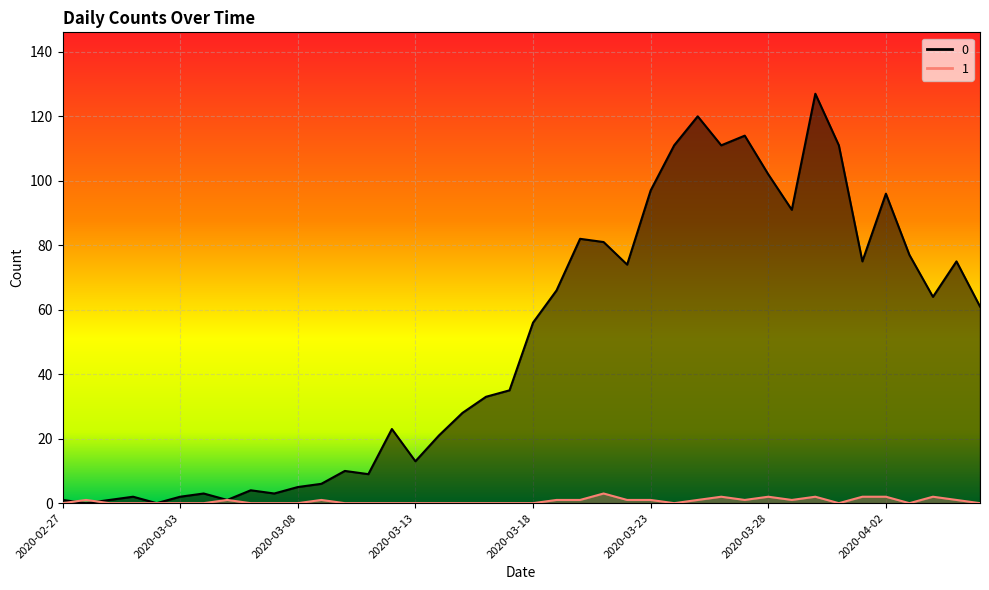

At which category does 0 reach its first local peak?

2020-03-01